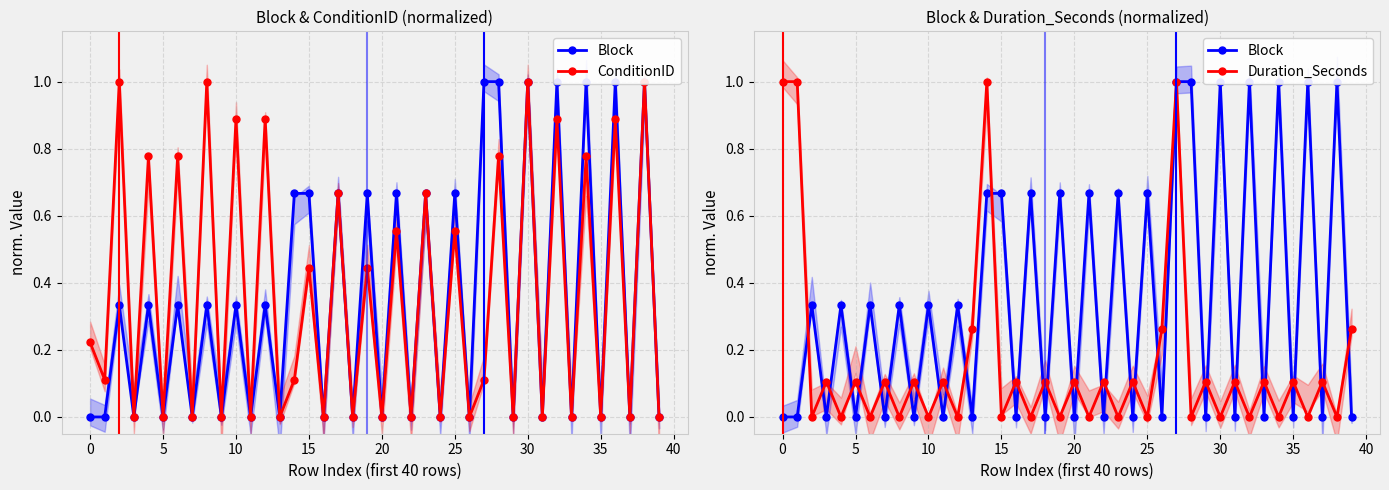

Which label corresponds to the largest value in the chart?

27